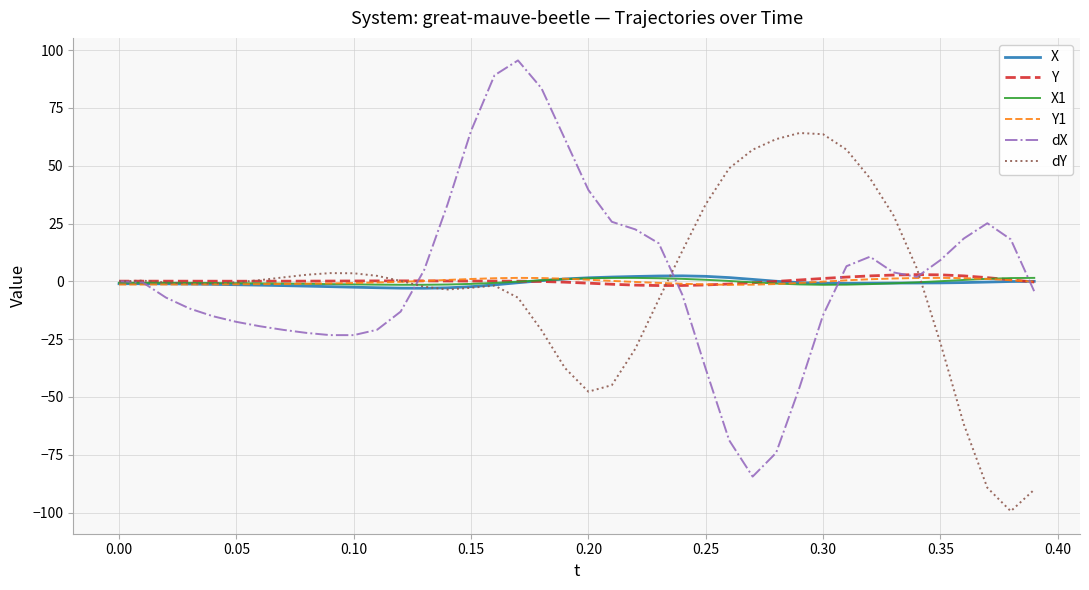

What is the maximum value shown in the chart?

95.5